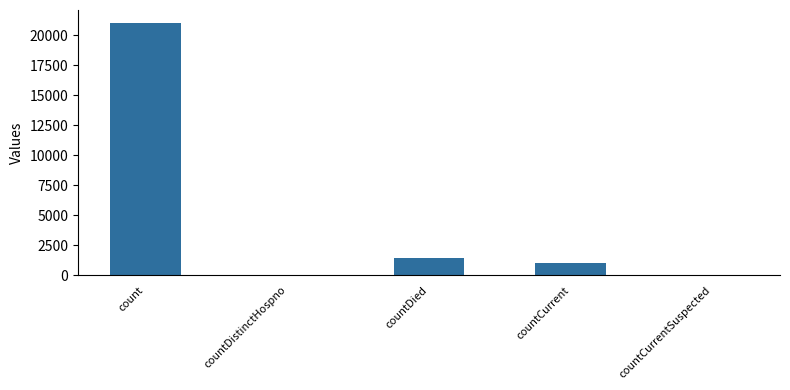

What is the sum of the values at count and countDied?

22455